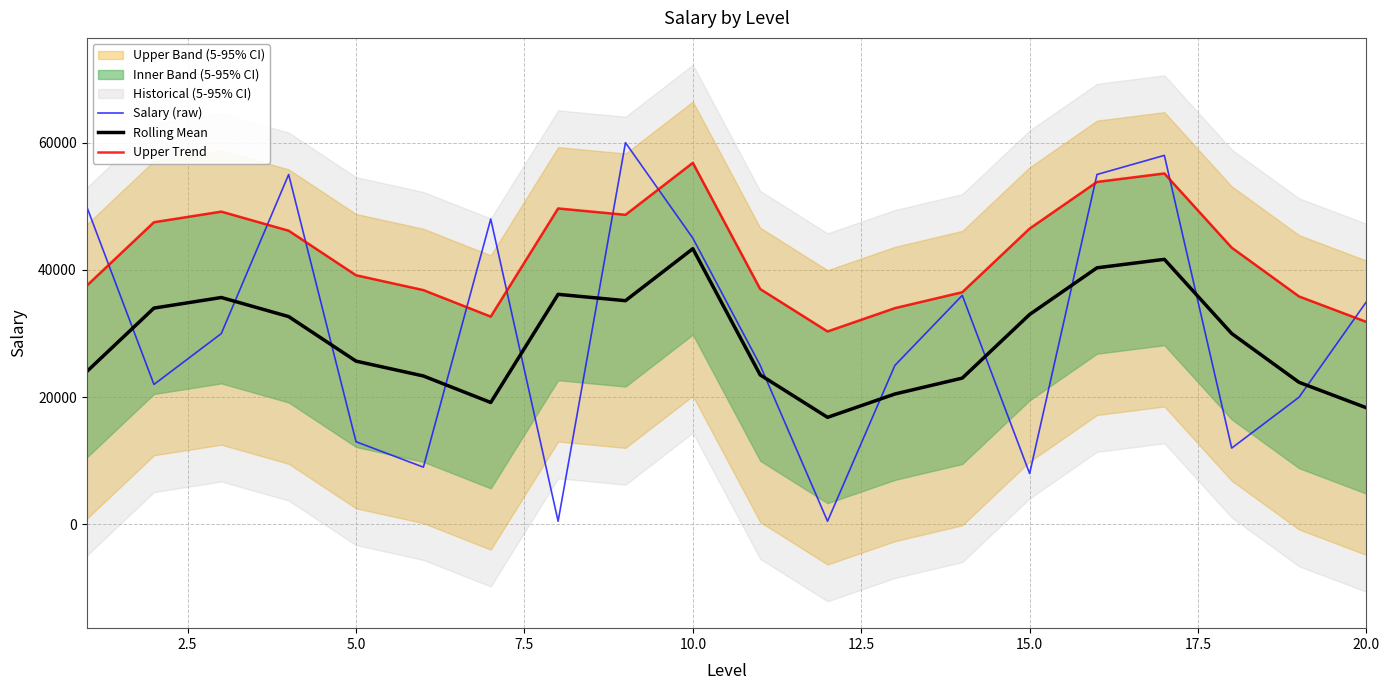

Which series ends up on top after the final intersection of Rolling Mean and Salary (raw)?

Salary (raw)